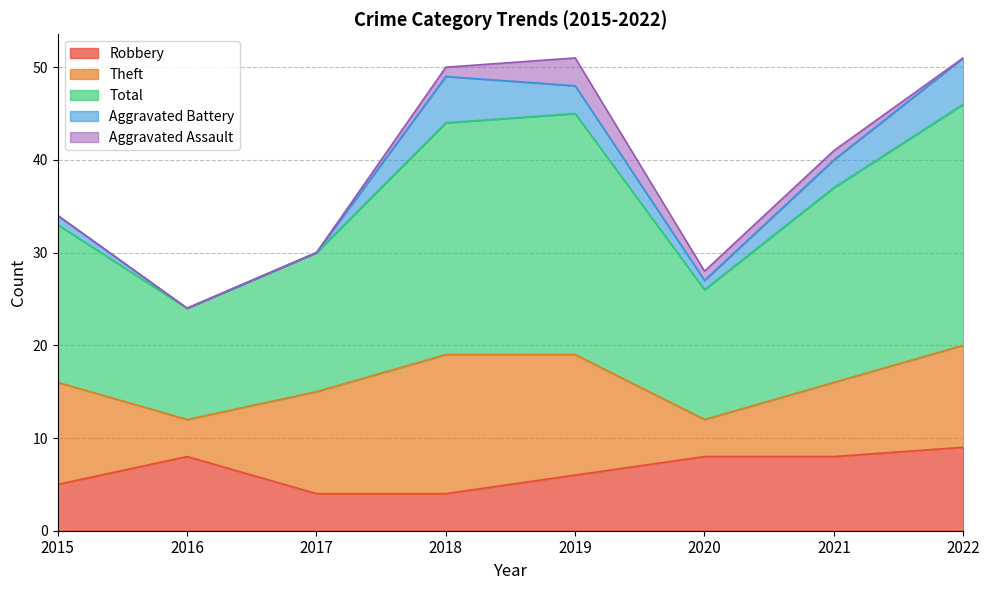

Reading right to left, list all the values displayed in this chart.

Robbery: 2022=9	2021=8	2020=8	2019=6	2018=4	2017=4	2016=8	2015=5
Theft: 2022=11	2021=8	2020=4	2019=13	2018=15	2017=11	2016=4	2015=11
Total: 2022=26	2021=21	2020=14	2019=26	2018=25	2017=15	2016=12	2015=17
Aggravated Battery: 2022=5	2021=3	2020=1	2019=3	2018=5	2017=0	2016=0	2015=1
Aggravated Assault: 2022=0	2021=1	2020=1	2019=3	2018=1	2017=0	2016=0	2015=0